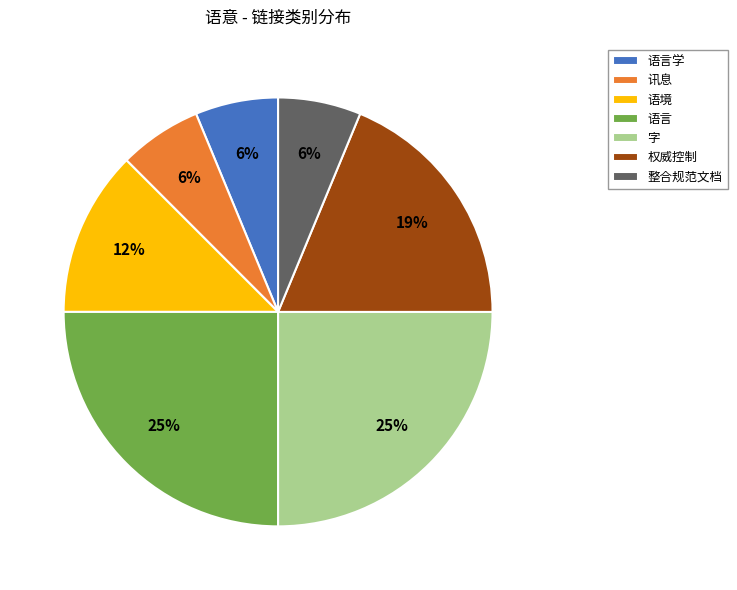

How many segments does this pie chart have?

7